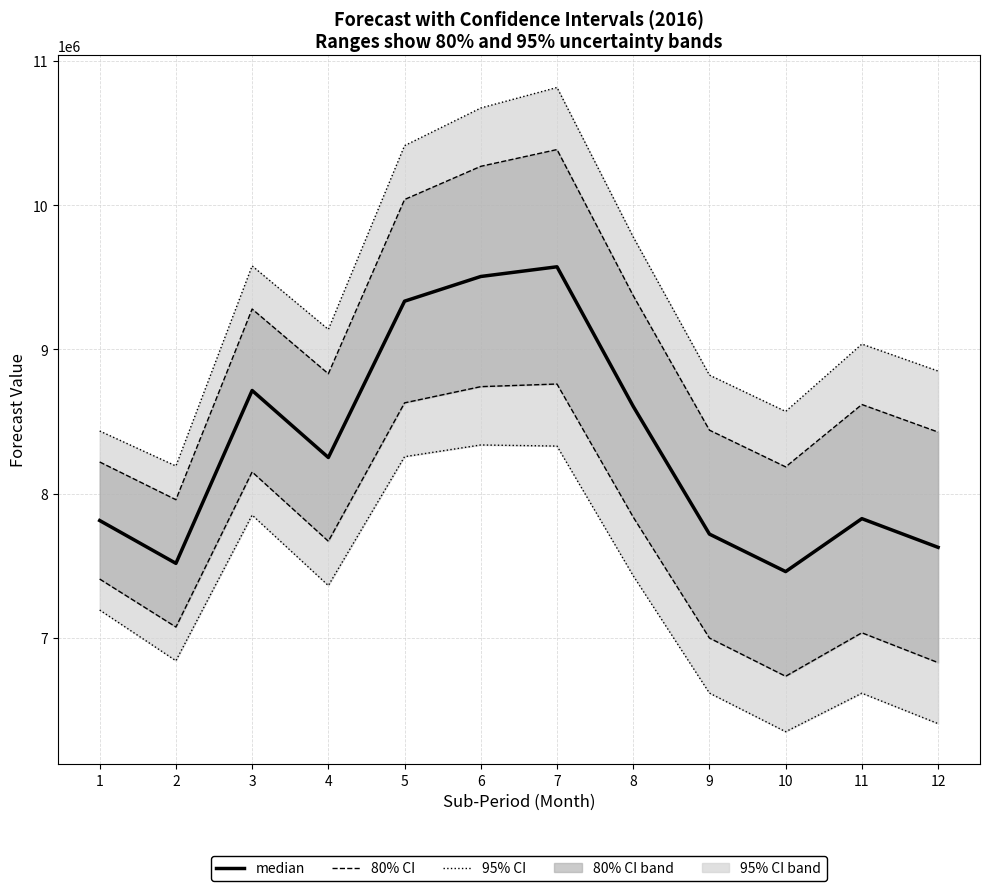

What is the change in value from 9 to 12?

-91854.4